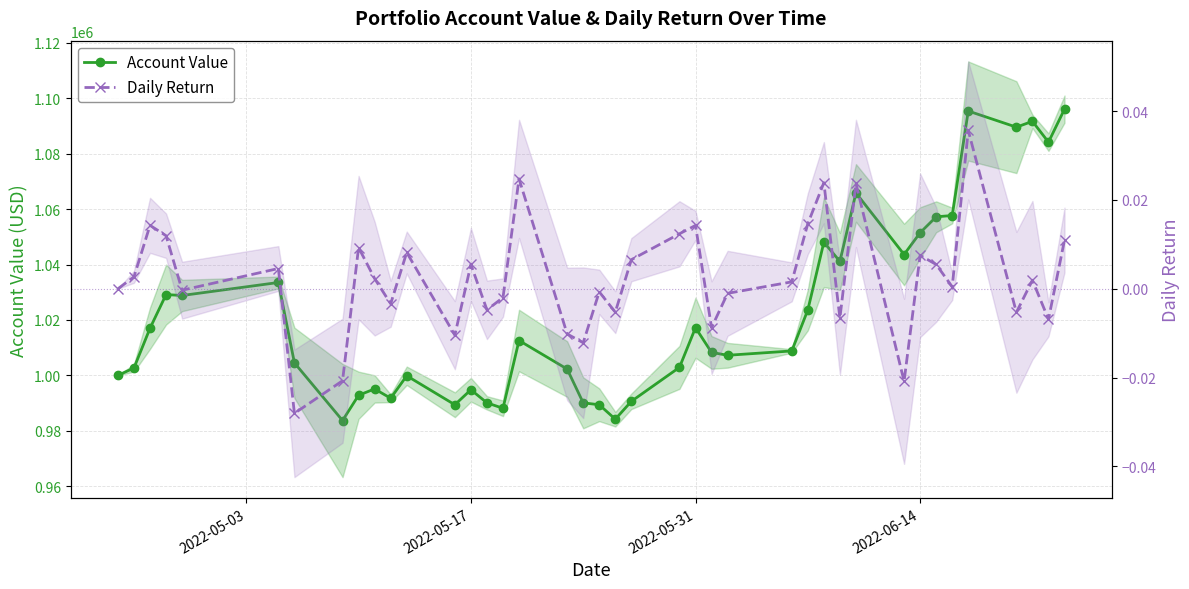

True or false: Daily Return and Account Value cross at least once.

False